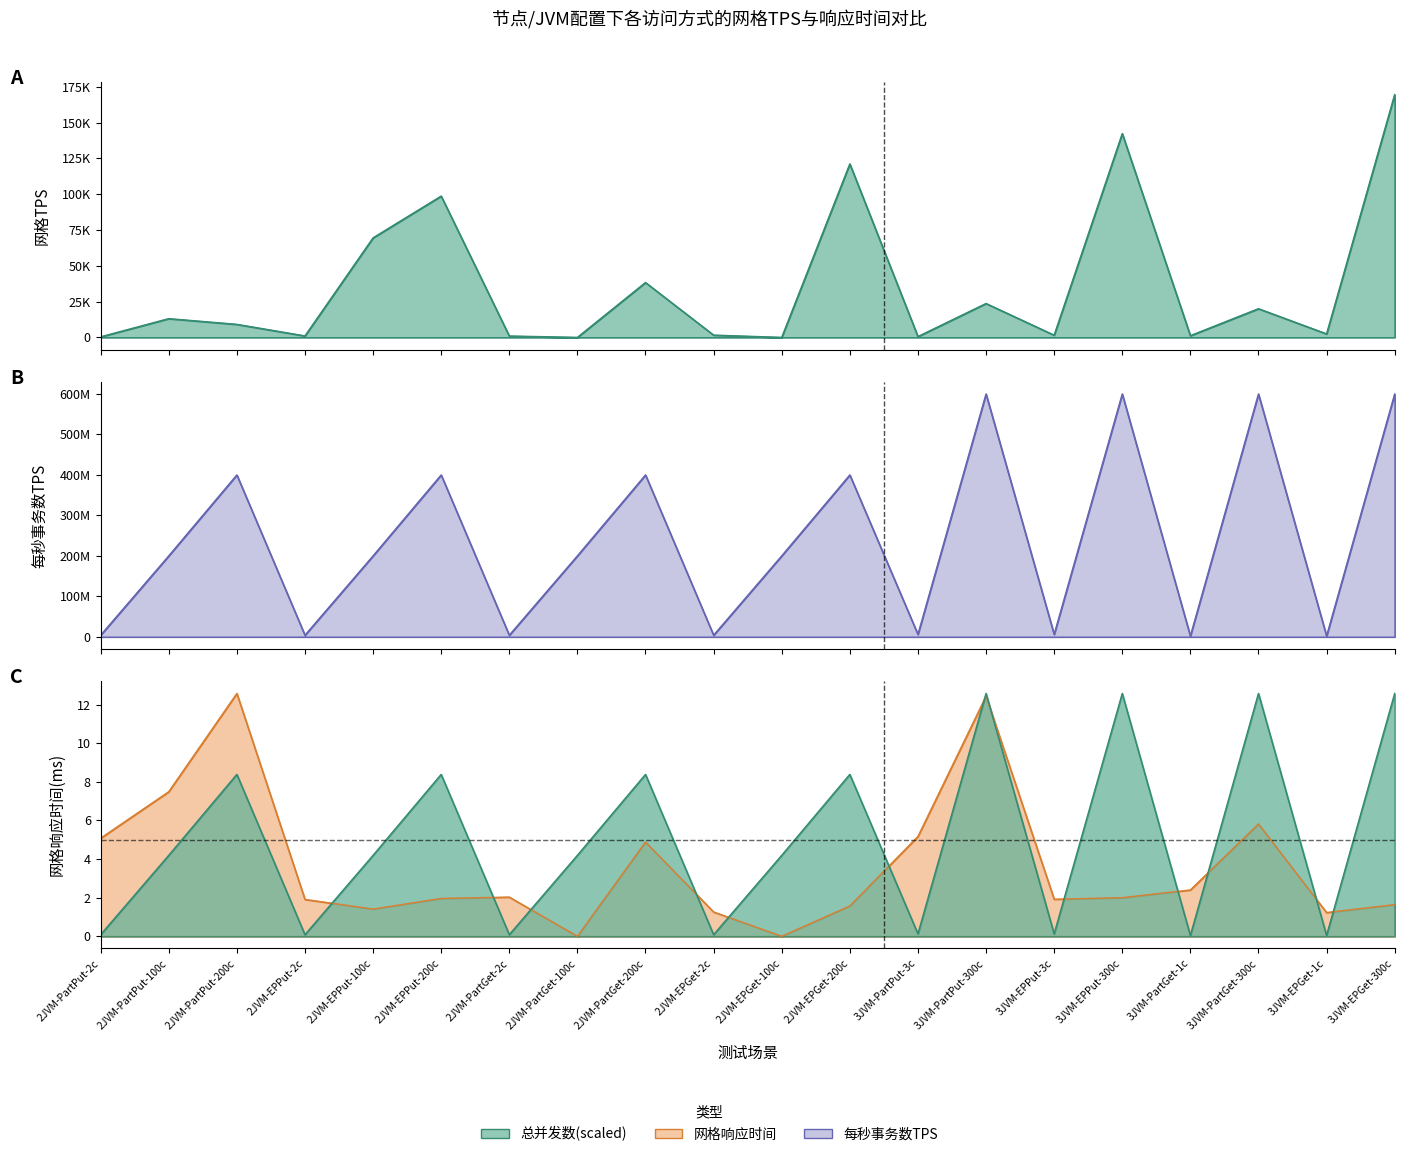

Which series changed the most between 2JVM-PartPut-200c and 3JVM-PartPut-300c?

每秒事务数TPS